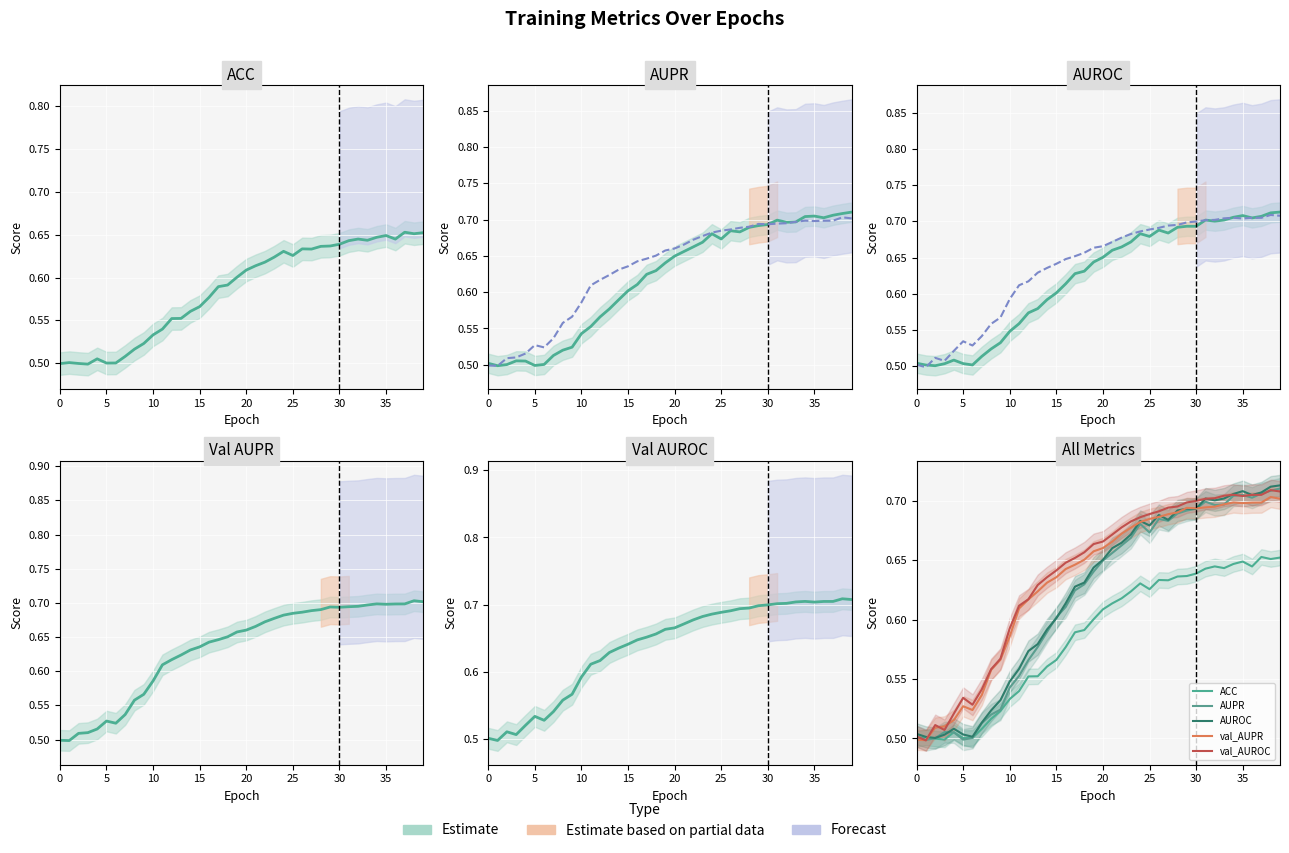

Reading right to left, transcribe all the data shown in this chart.

ACC: 0.7	0.7	0.7	0.6	0.6	0.6	0.6	0.6	0.6	0.6	0.6	0.6	0.6	0.6	0.6	0.6	0.6	0.6	0.6	0.6	0.6	0.6	0.6	0.6	0.6	0.6	0.6	0.6	0.5	0.5	0.5	0.5	0.5	0.5	0.5	0.5	0.5	0.5	0.5	0.5
AUPR: 0.7	0.7	0.7	0.7	0.7	0.7	0.7	0.7	0.7	0.7	0.7	0.7	0.7	0.7	0.7	0.7	0.7	0.7	0.7	0.6	0.6	0.6	0.6	0.6	0.6	0.6	0.6	0.6	0.6	0.5	0.5	0.5	0.5	0.5	0.5	0.5	0.5	0.5	0.5	0.5
val_AUPR: 0.7	0.7	0.7	0.7	0.7	0.7	0.7	0.7	0.7	0.7	0.7	0.7	0.7	0.7	0.7	0.7	0.7	0.7	0.7	0.7	0.7	0.7	0.6	0.6	0.6	0.6	0.6	0.6	0.6	0.6	0.6	0.6	0.5	0.5	0.5	0.5	0.5	0.5	0.5	0.5
AUROC: 0.7	0.7	0.7	0.7	0.7	0.7	0.7	0.7	0.7	0.7	0.7	0.7	0.7	0.7	0.7	0.7	0.7	0.7	0.7	0.7	0.6	0.6	0.6	0.6	0.6	0.6	0.6	0.6	0.6	0.5	0.5	0.5	0.5	0.5	0.5	0.5	0.5	0.5	0.5	0.5
val_AUROC: 0.7	0.7	0.7	0.7	0.7	0.7	0.7	0.7	0.7	0.7	0.7	0.7	0.7	0.7	0.7	0.7	0.7	0.7	0.7	0.7	0.7	0.7	0.7	0.6	0.6	0.6	0.6	0.6	0.6	0.6	0.6	0.6	0.5	0.5	0.5	0.5	0.5	0.5	0.5	0.5